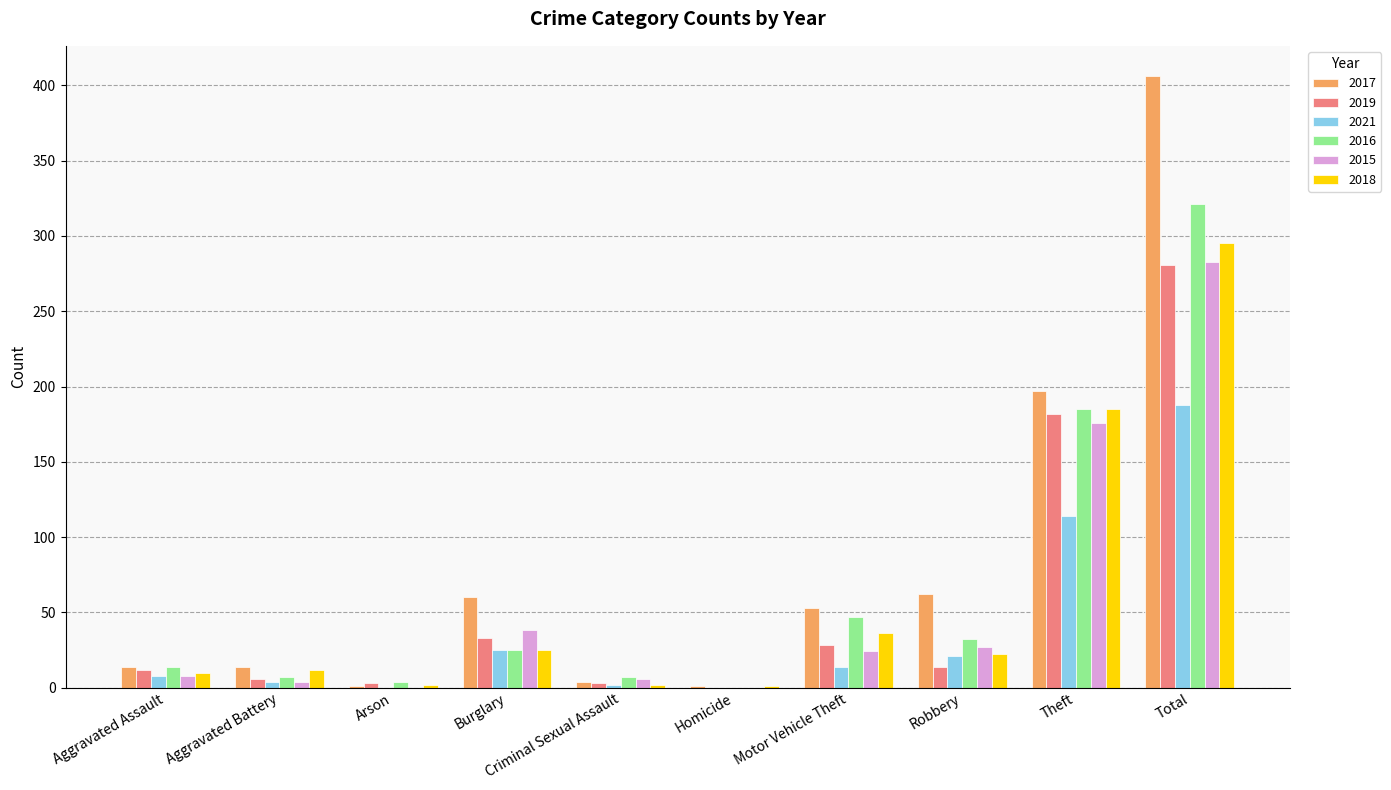

What is the highest value of the 2016 series?

321